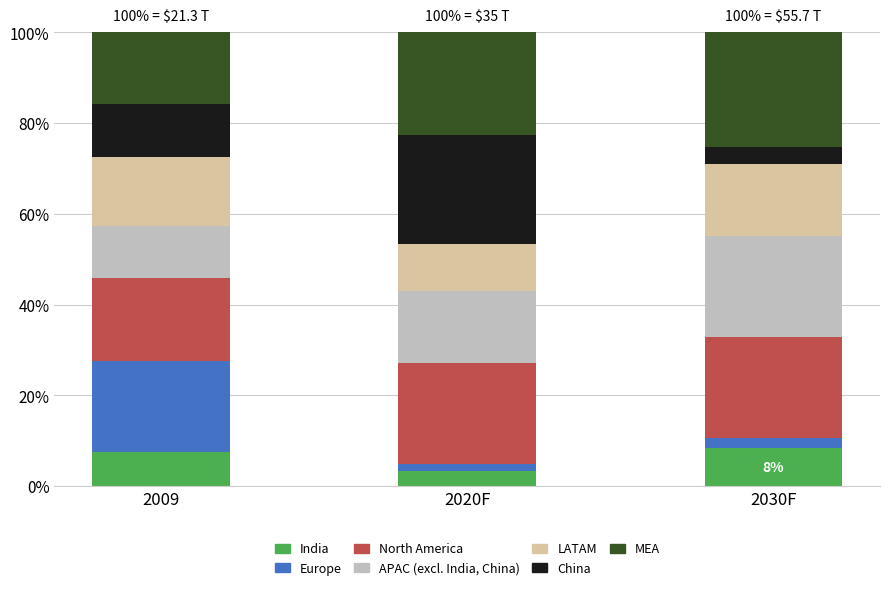

Reading left to right, transcribe the values for India.

7.4	3.4	8.3